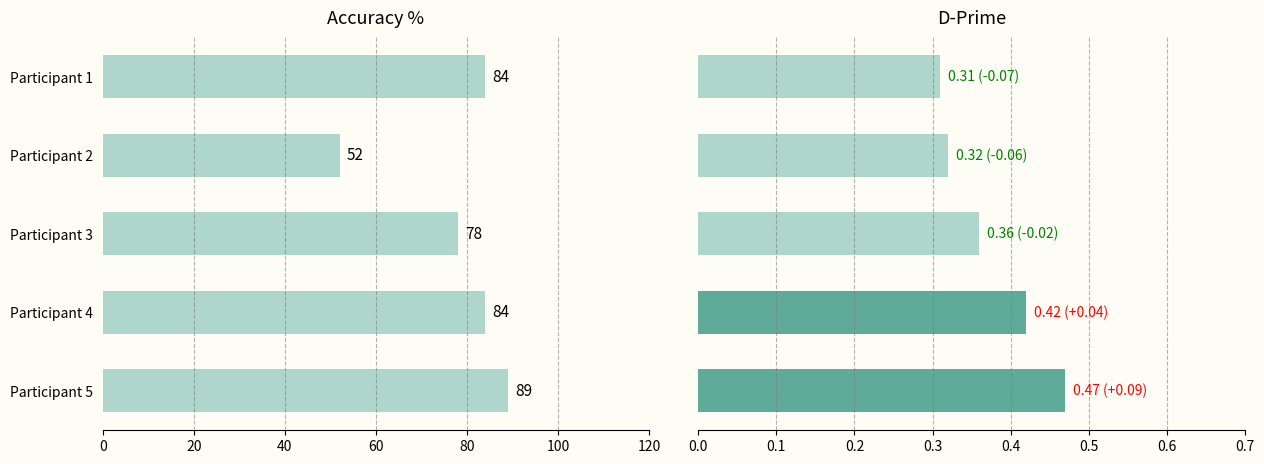

Count the dprime values in the range 0 to 1.

5